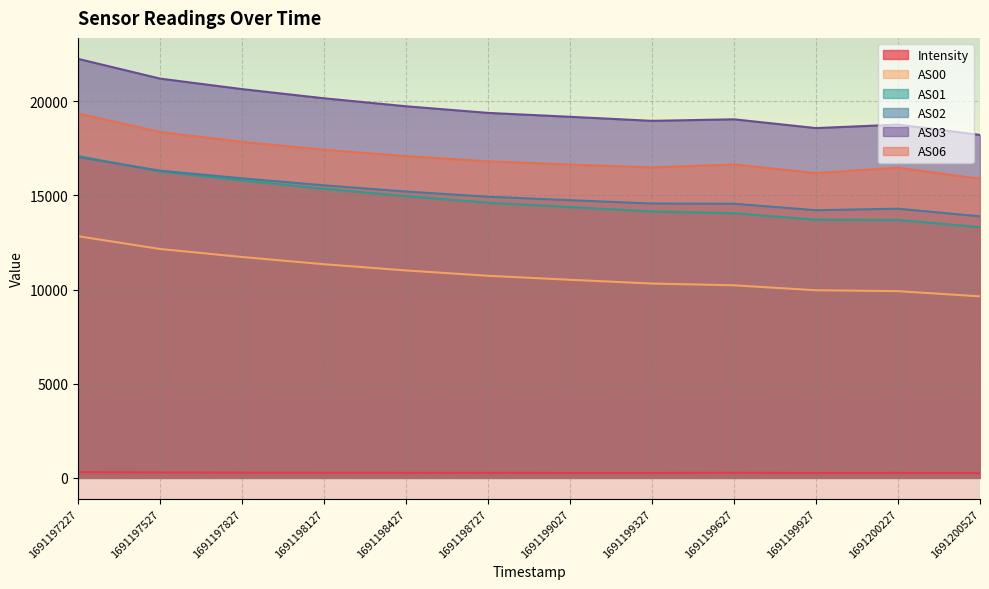

True or false: AS06 has more than 0 interior local peaks.

True